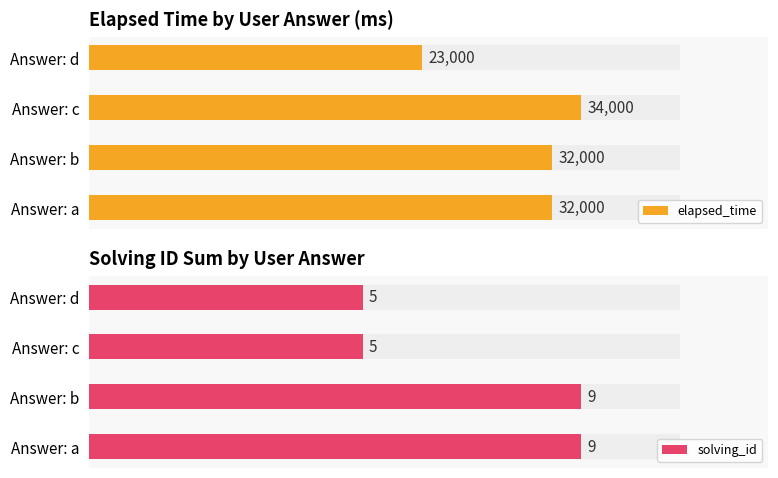

Which series changed the most between a and a?

elapsed_time